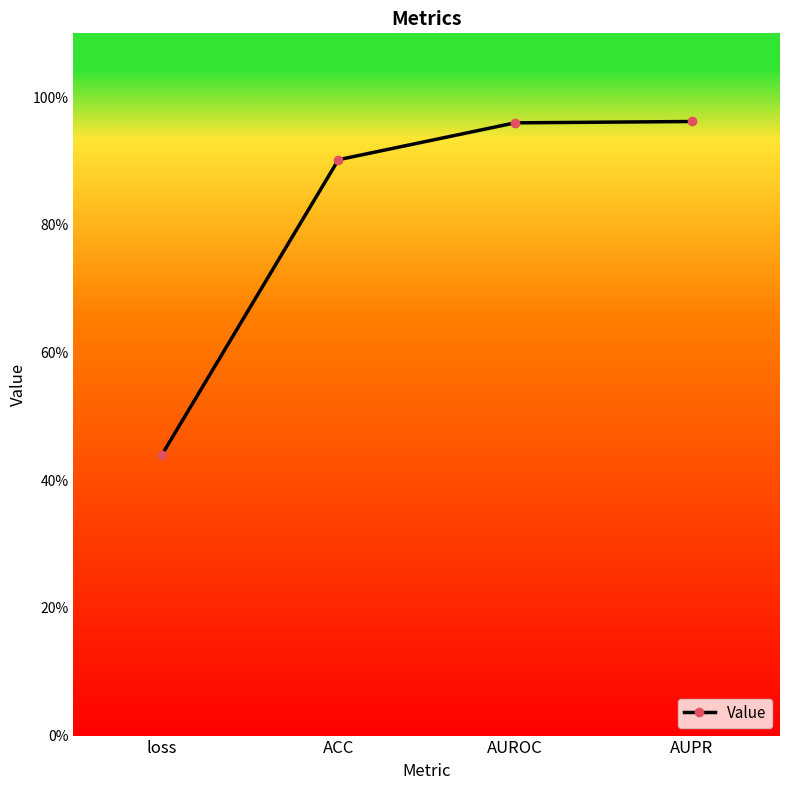

Does the chart have visible grid lines?

No